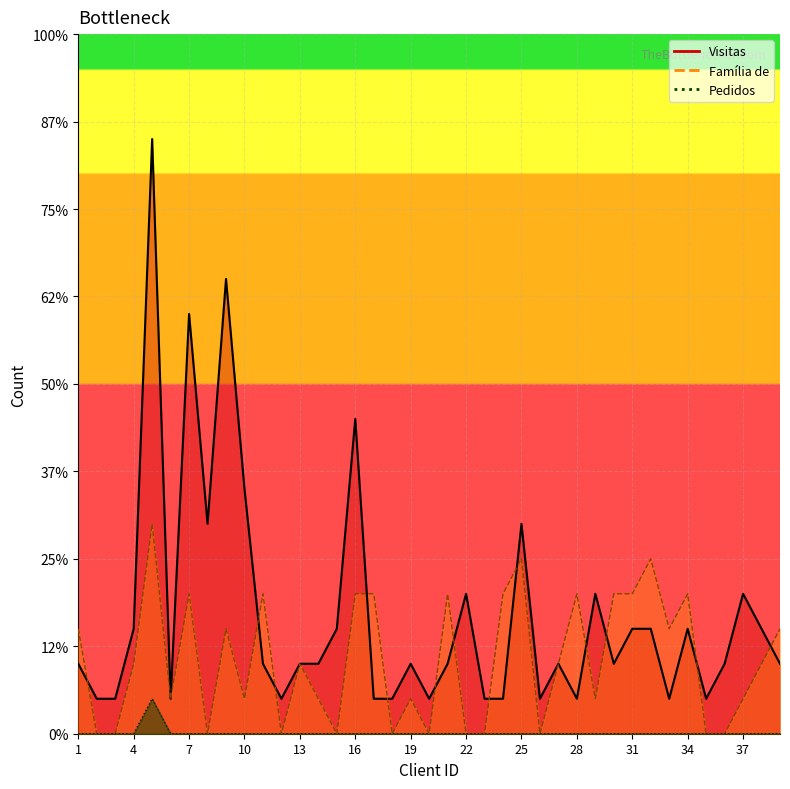

List the series in order of their peak value, highest first.

Visitas, Família de, Pedidos